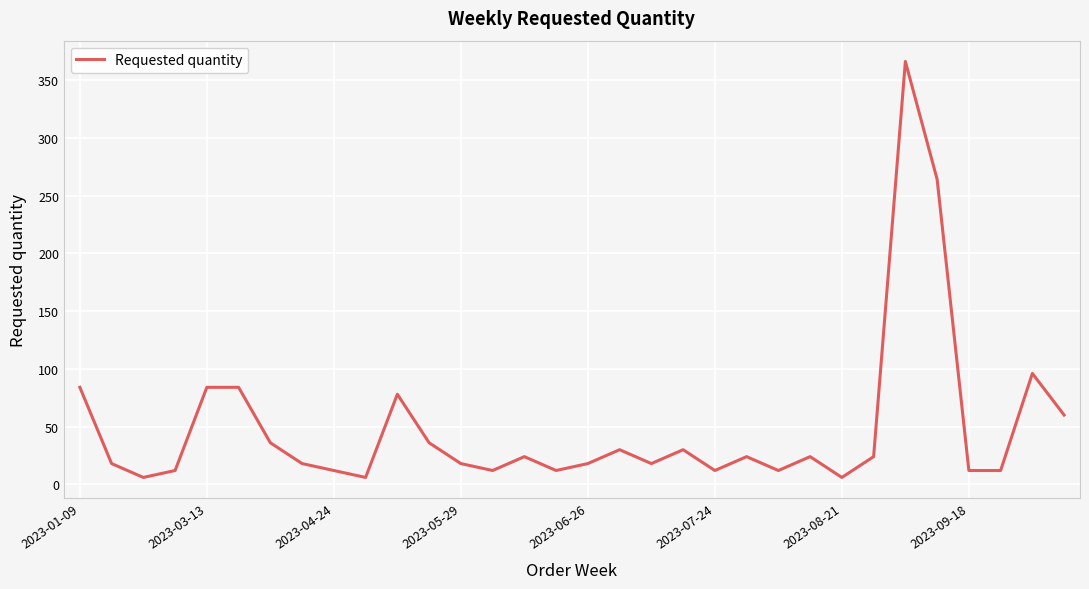

Is this an area chart (filled region under the line)?

No